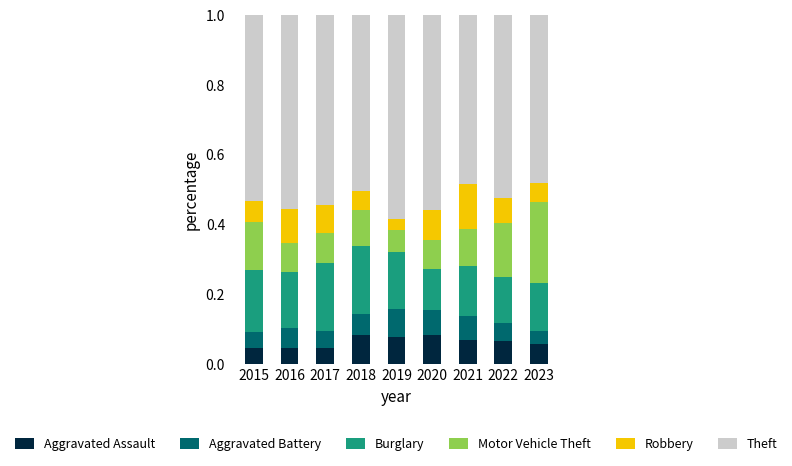

How many series are shown in this chart?

6